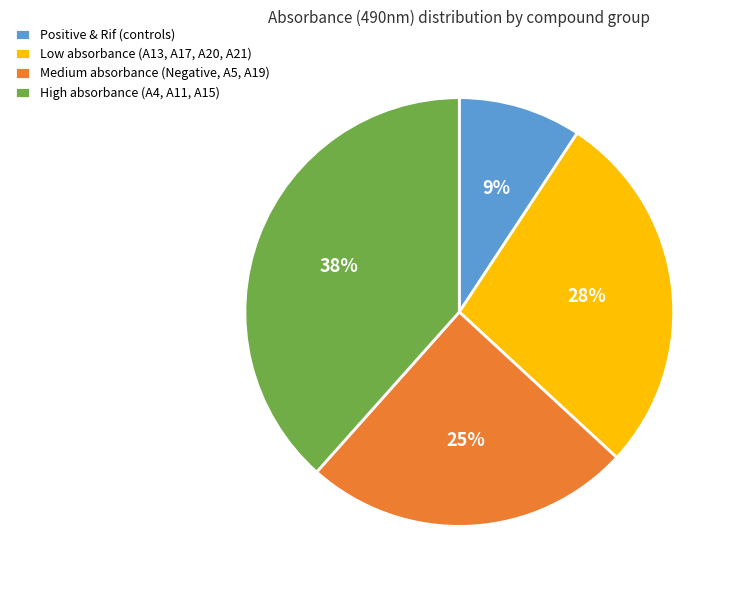

What percentage is the Positive & Rif (controls) slice, to the nearest percent?

9%